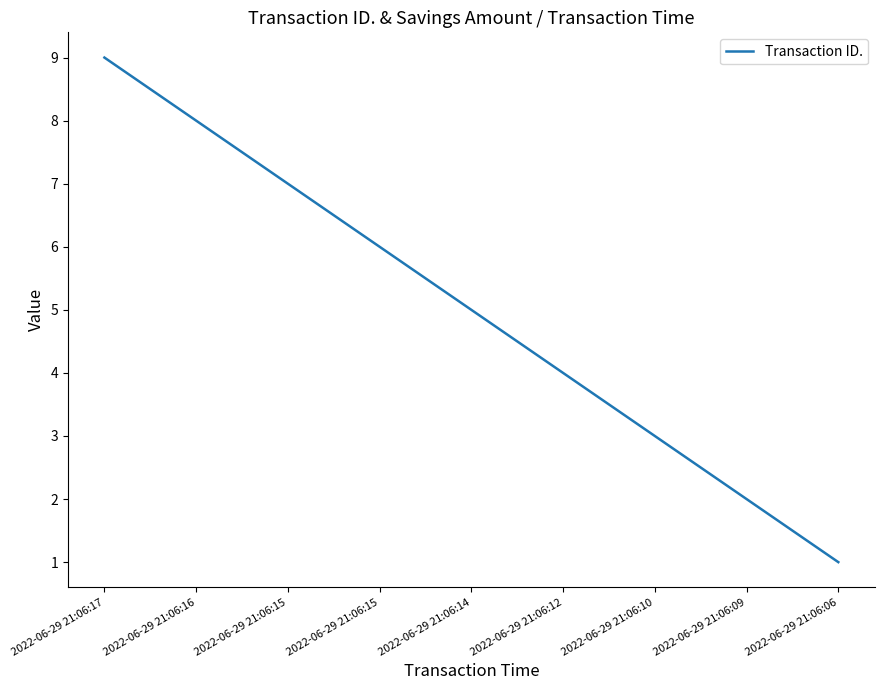

At which label is the value closest to 5?

2022-06-29 21:06:14